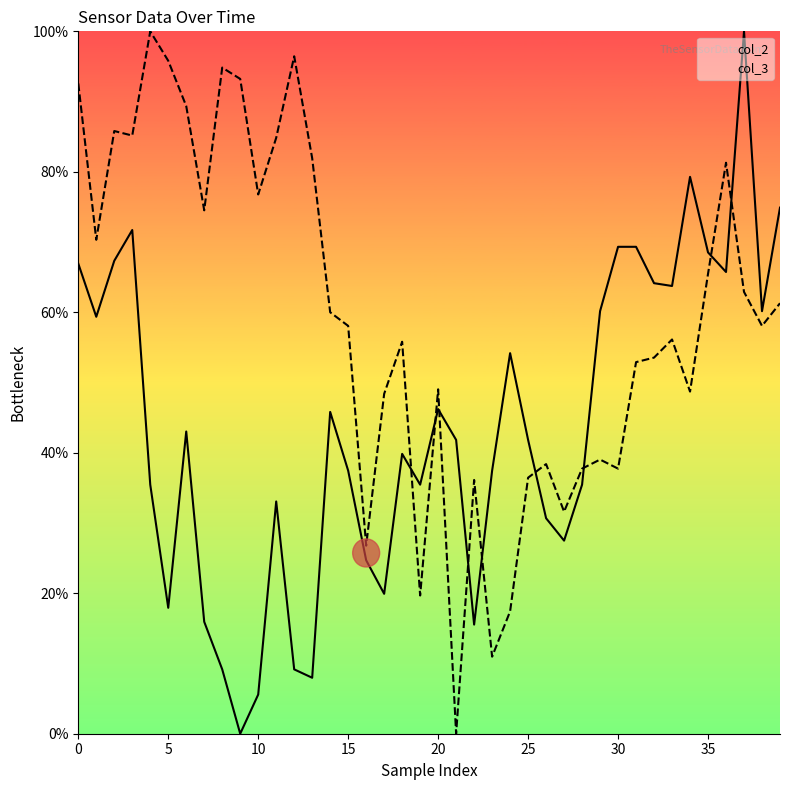

What is the sum of all col_3 values?

2365.2